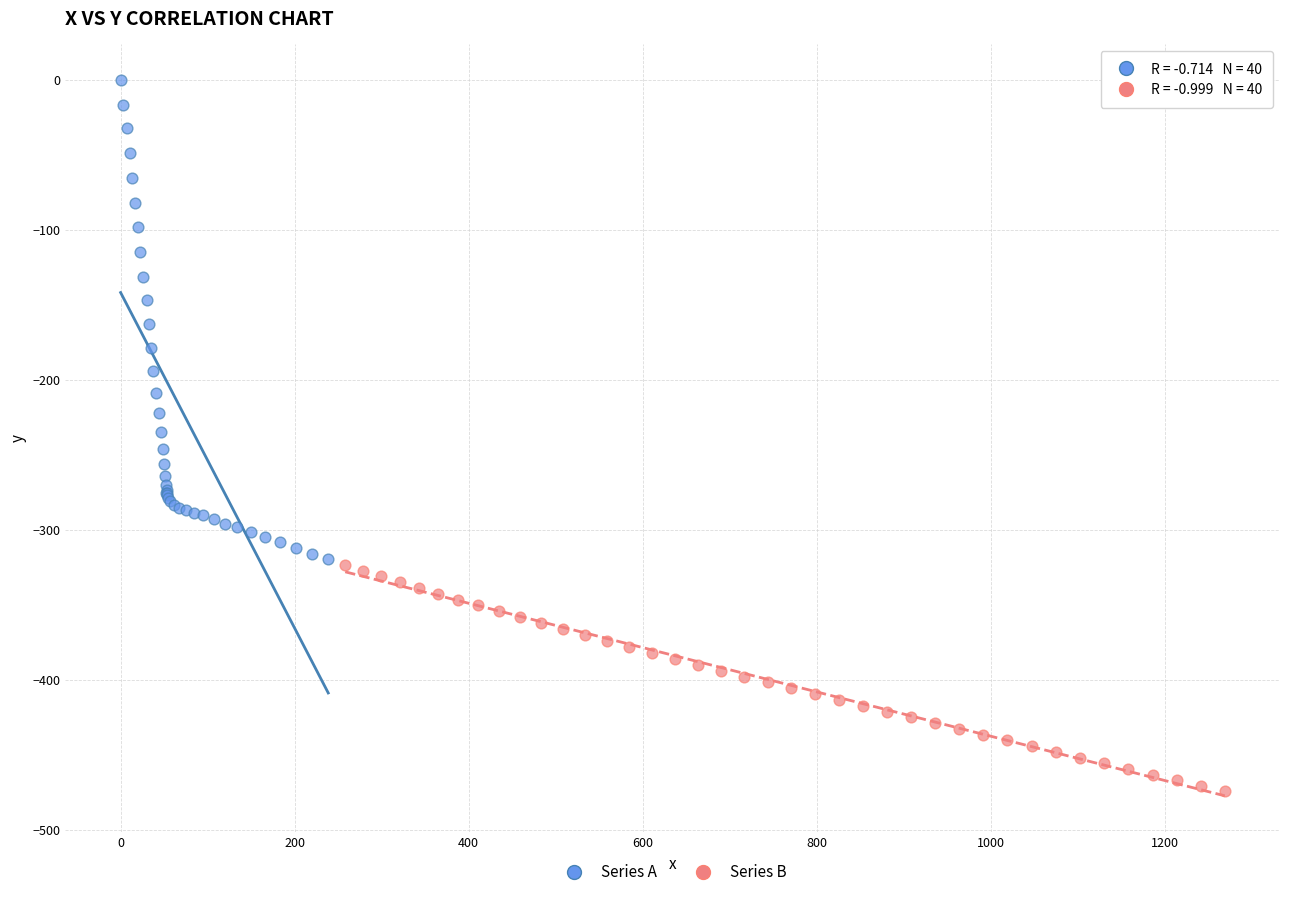

Which series has the widest spread of Y values?

Series A